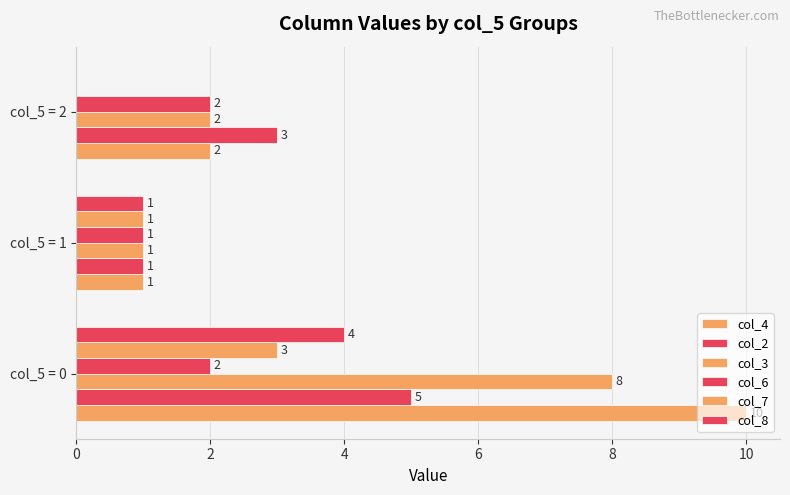

Reading left to right, transcribe all the data shown in this chart.

col_4: 10	1	2
col_2: 5	1	3
col_3: 8	1	2
col_6: 2	1	2
col_7: 3	1	0
col_8: 4	1	0